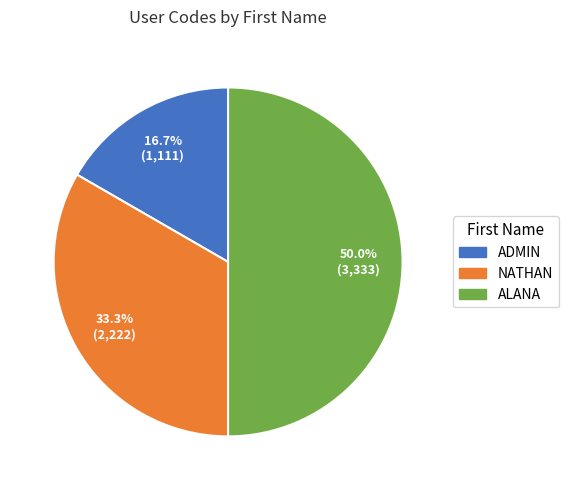

Between ADMIN and ALANA, which is larger?

ALANA